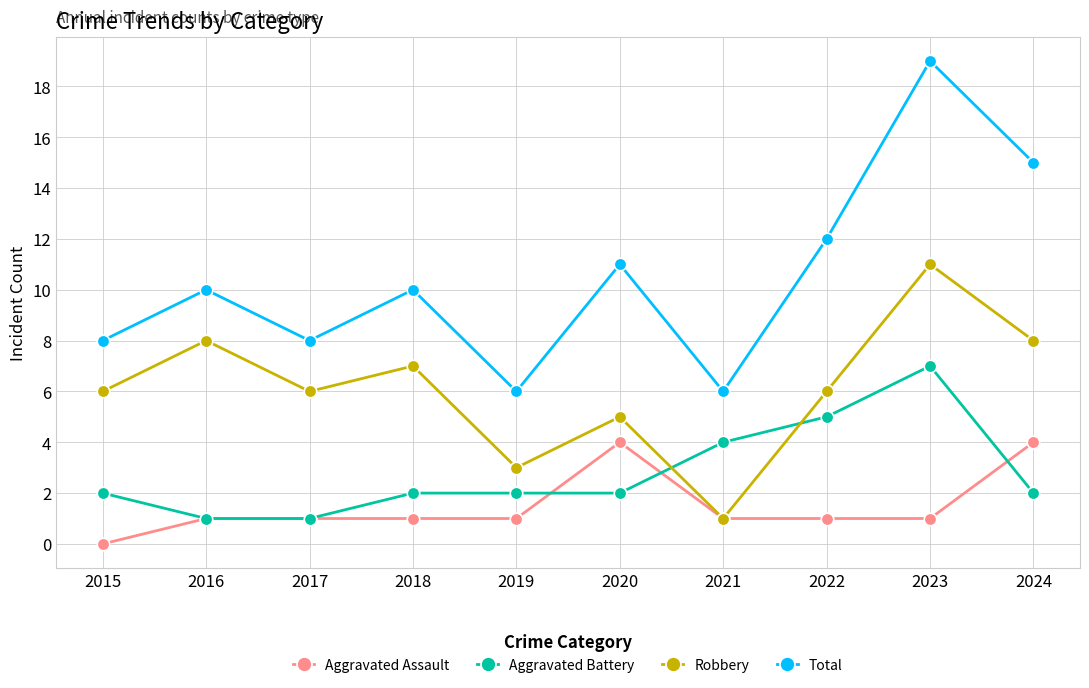

True or false: Total and Robbery intersect in this chart.

False